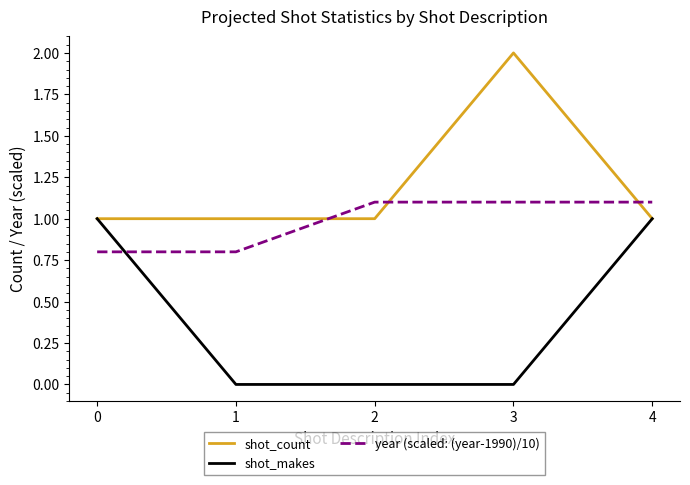

Is it true that shot_count equals 2.0 at 3?

True